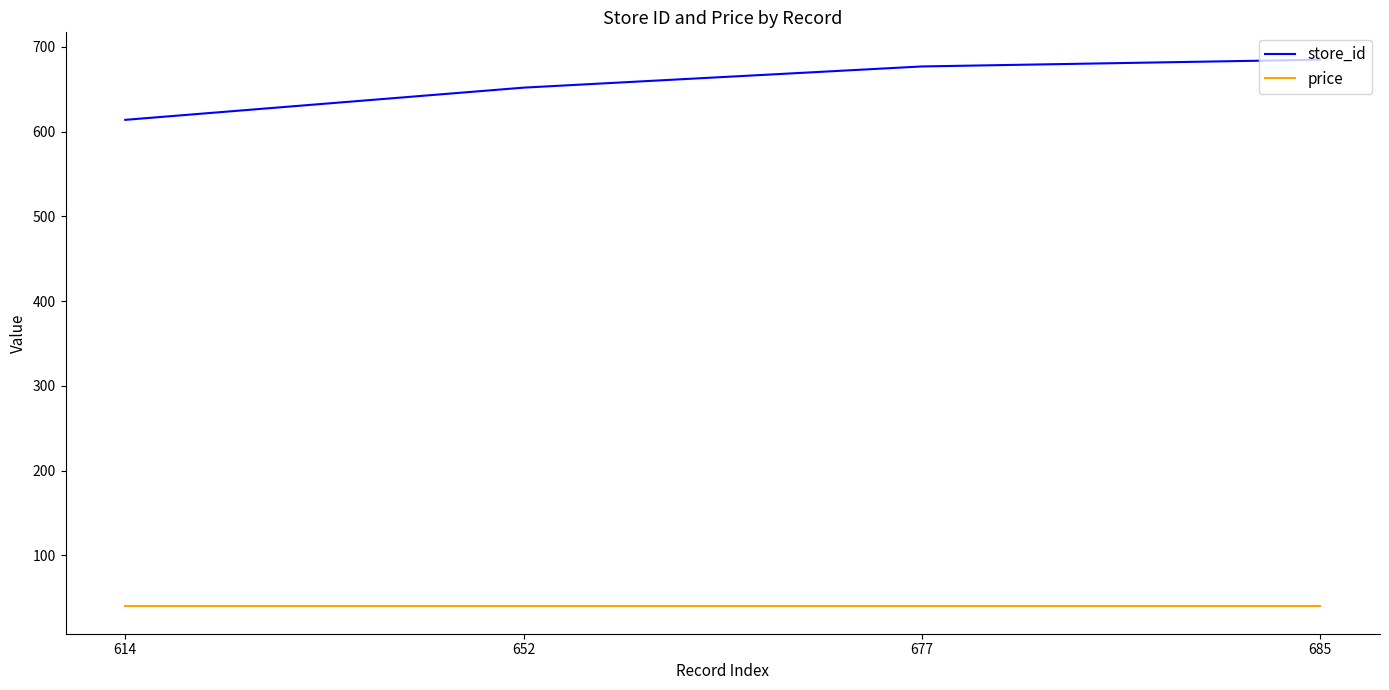

What is the maximum value for store_id?

685.0